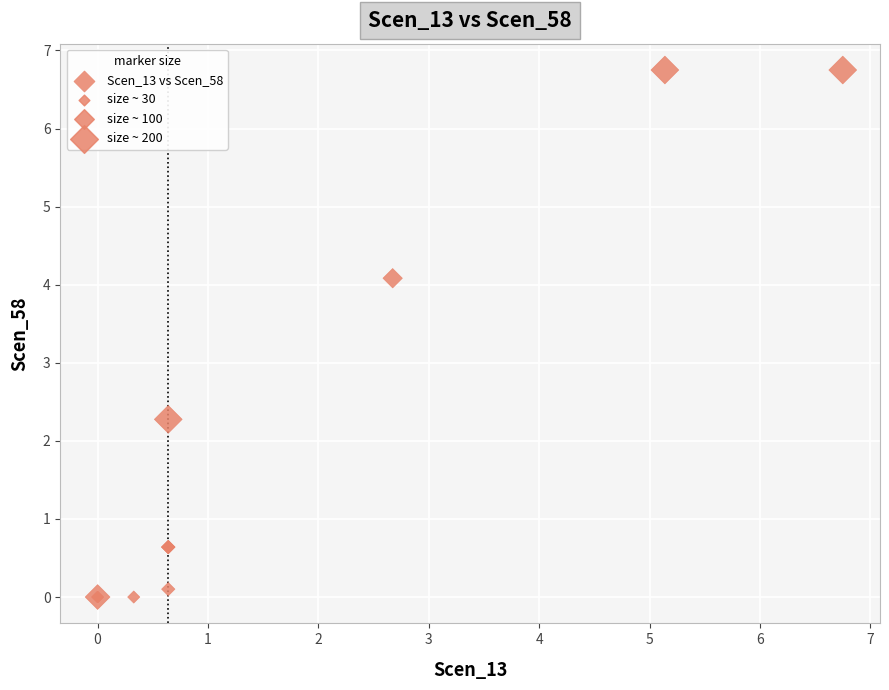

What Y value in the scatter plot is closest to 3?

2.3